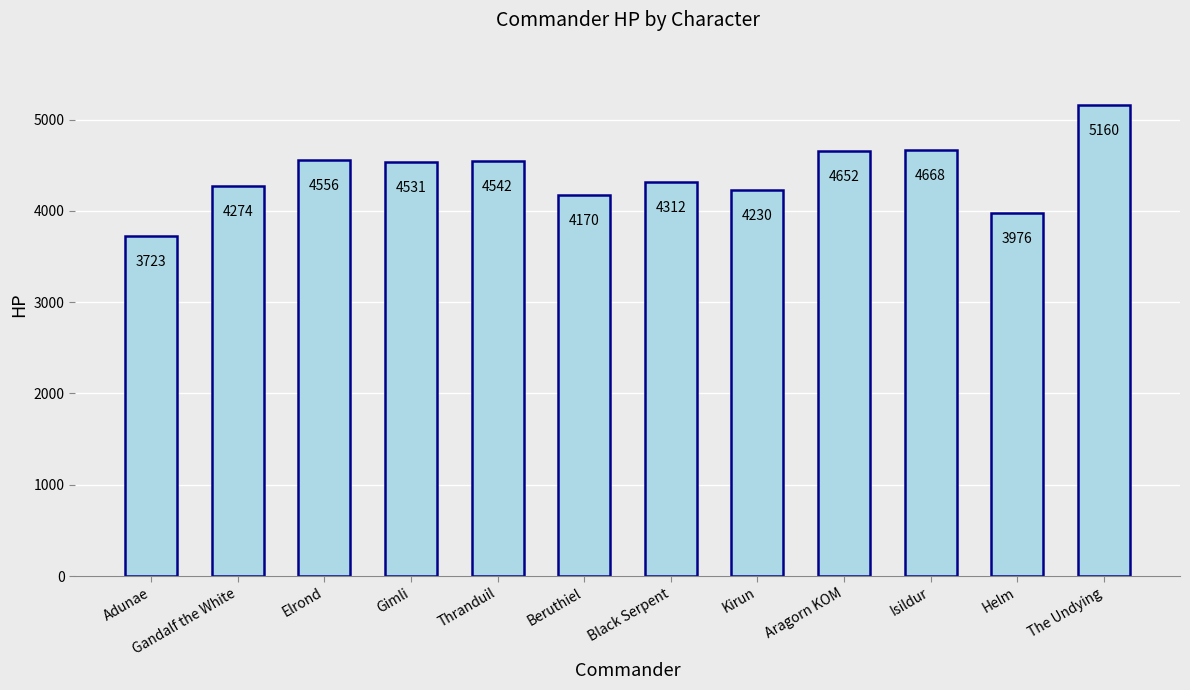

Where is the data nearest to the value 4441?

Gimli